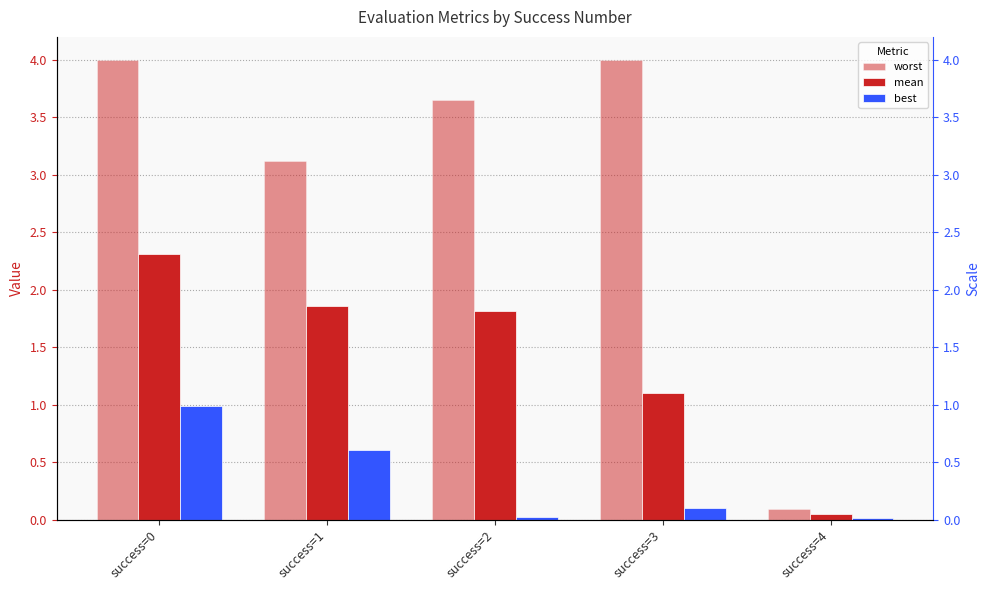

Which series has the largest range (max minus min)?

worst